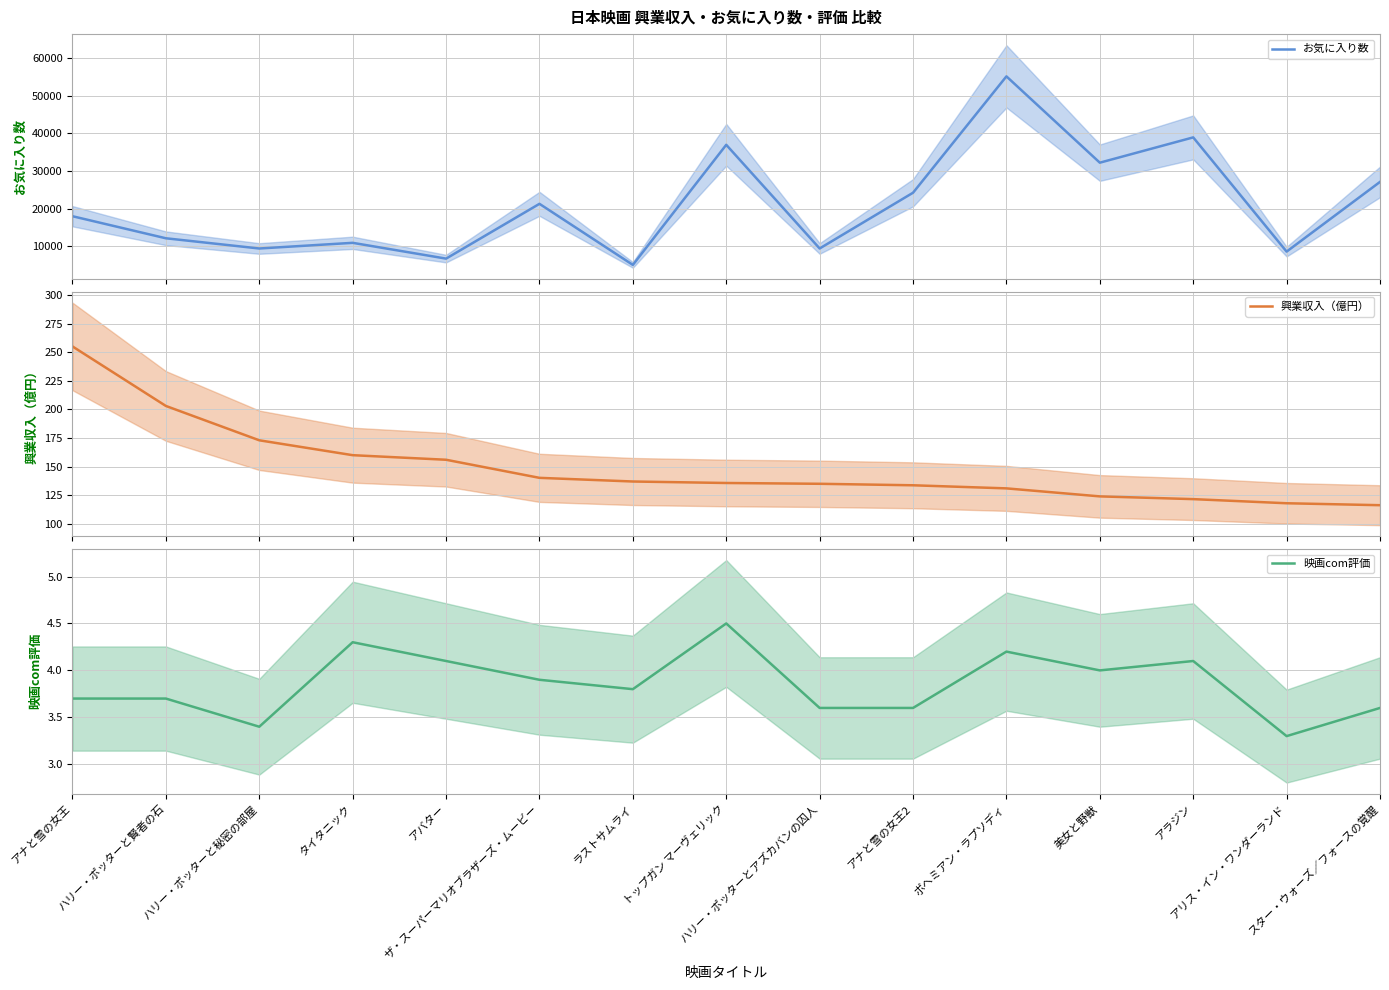

What are all the series names shown in the legend?

お気に入り数, 興業収入（億円）, 映画com評価